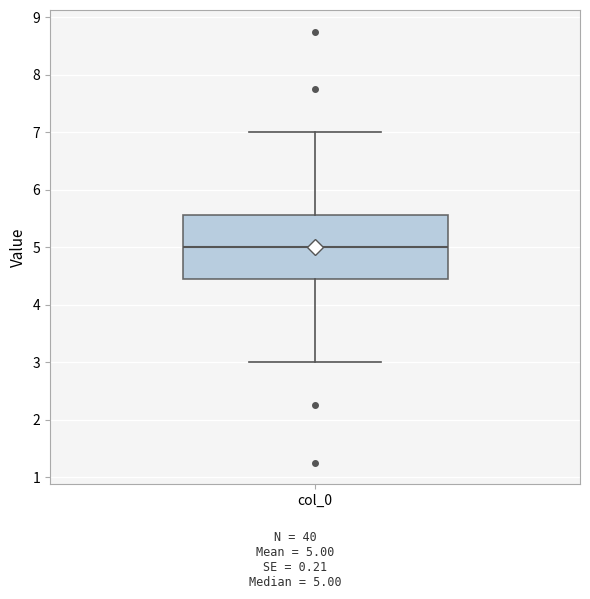

Where does the median line of the box for col_0 sit on the y-axis? The values are not printed on the chart, so give them approximately, as read against the axis.

5.0